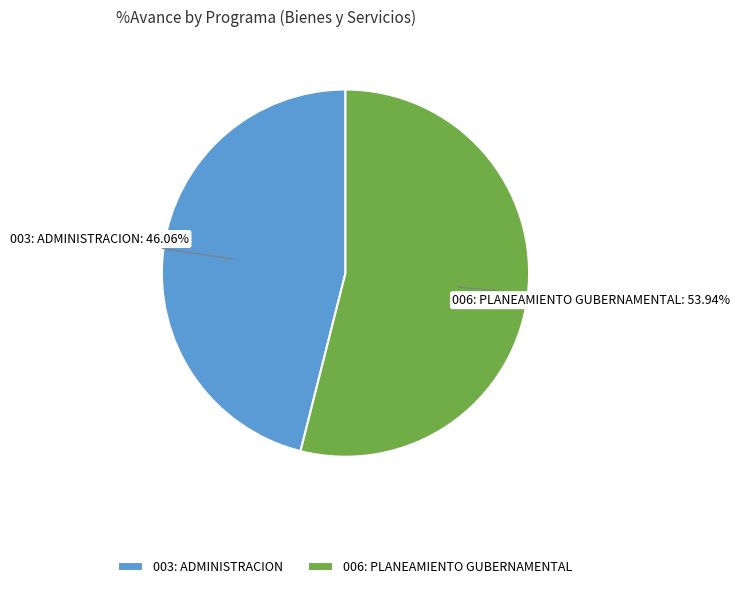

What percentage is the 003: ADMINISTRACION slice, to the nearest percent?

46%